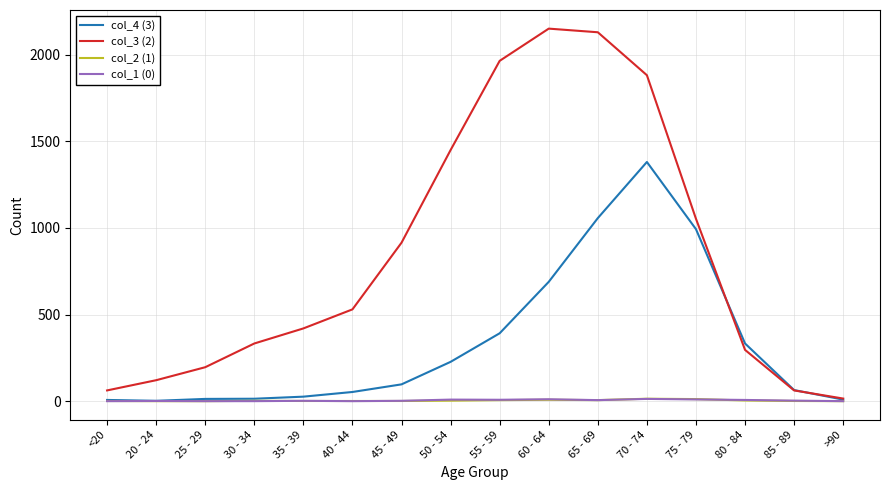

Which series has the largest range (max minus min)?

col_3 (2)